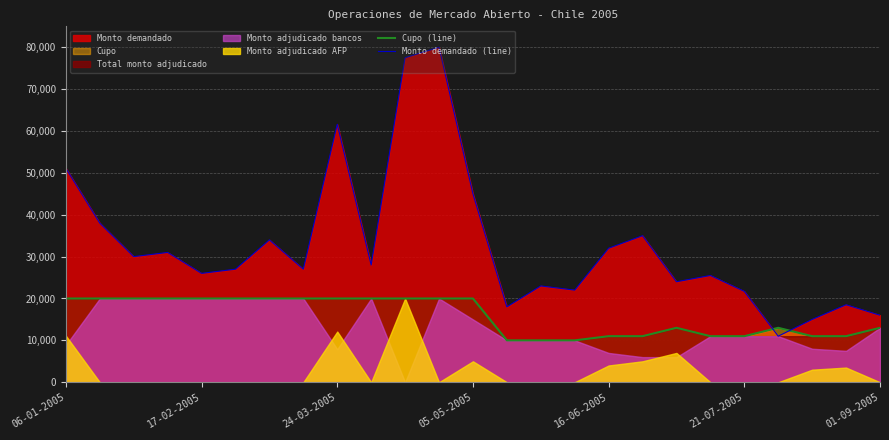

Read the Cupo (line) value at 11, to the nearest 10.

20000